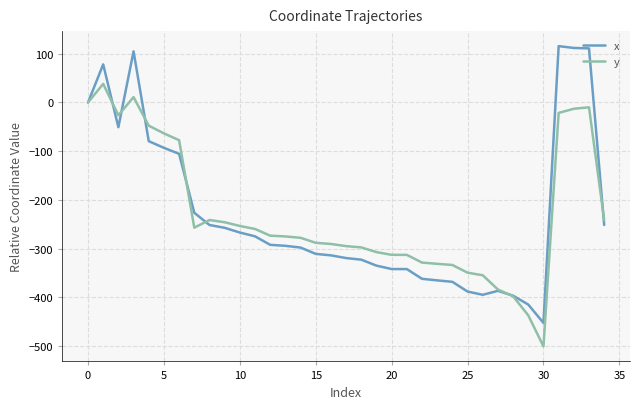

Rank the series by their maximum value, from highest to lowest.

x, y